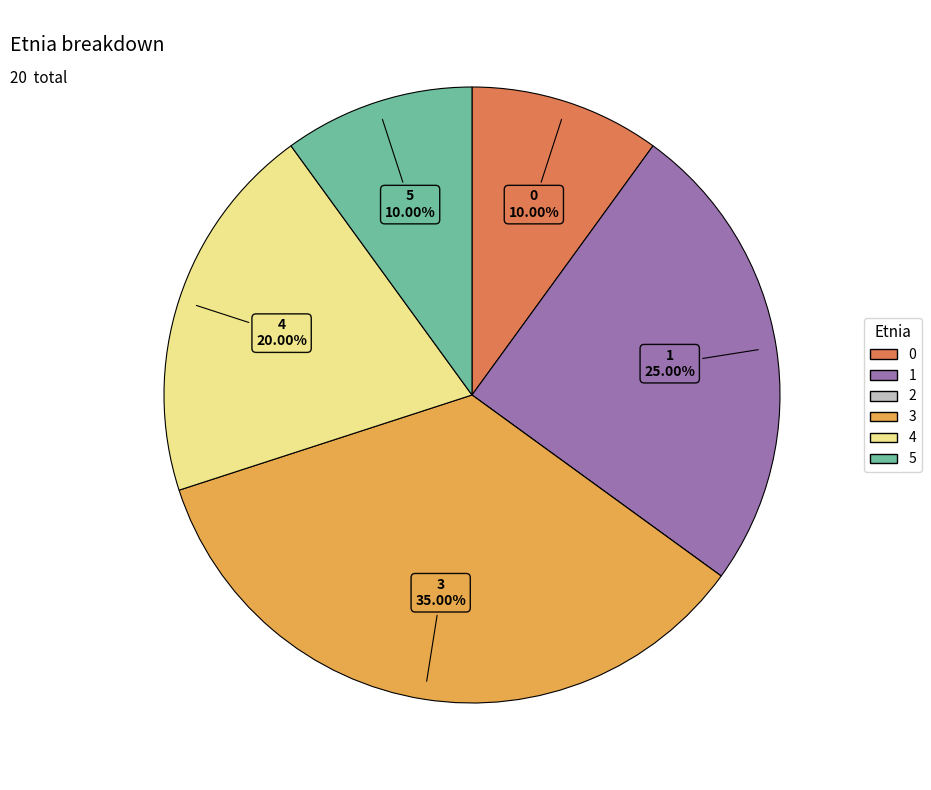

Is there any slice that represents more than half of the pie?

No